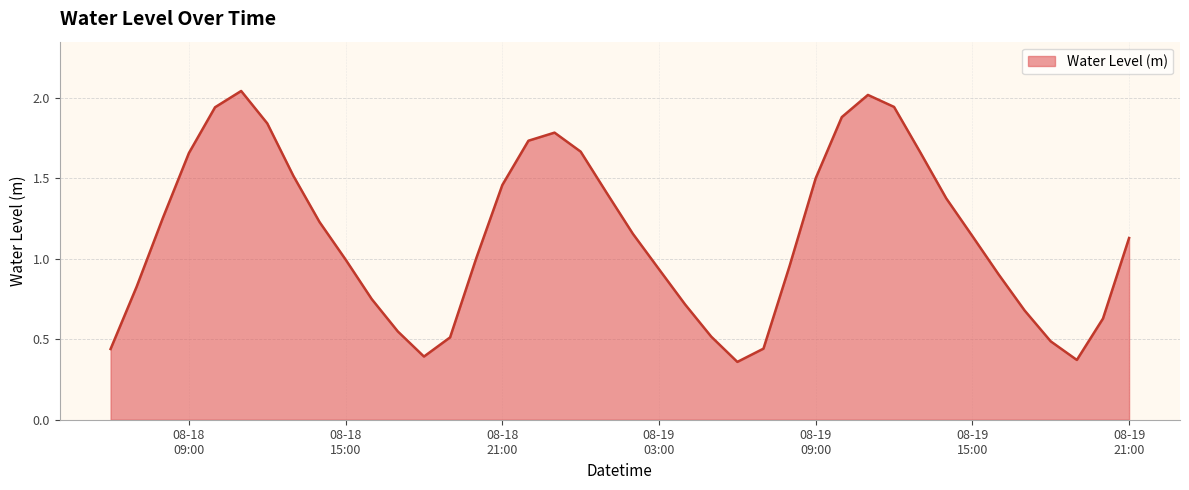

How many lines are shown in the chart?

1